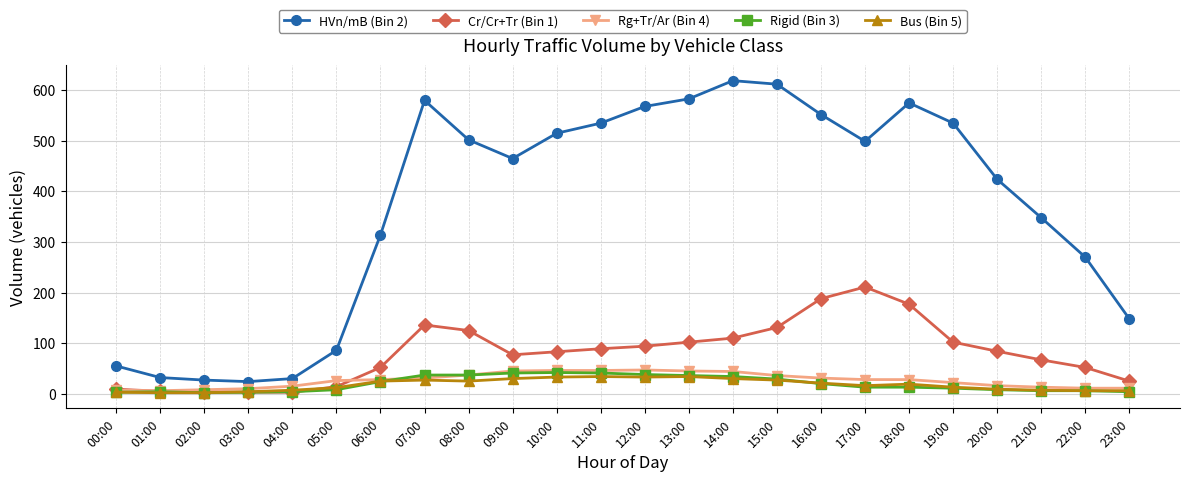

What is the maximum value shown in the chart?

619